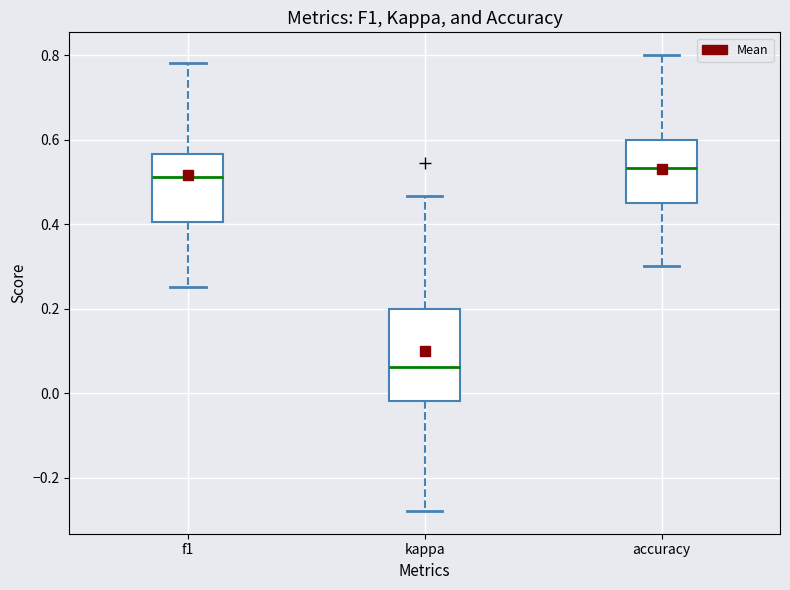

Reading left to right, transcribe this box plot: for each box, give where its median line is, the range the box spans, and where its two whiskers end, as read against the y-axis. The values are not printed on the chart, so give them approximately, as read against the axis.

f1: median 0.52, box 0.40 to 0.56, whiskers 0.26 to 0.78
kappa: median 0.06, box -0.02 to 0.20, whiskers -0.28 to 0.46
accuracy: median 0.54, box 0.46 to 0.60, whiskers 0.30 to 0.80